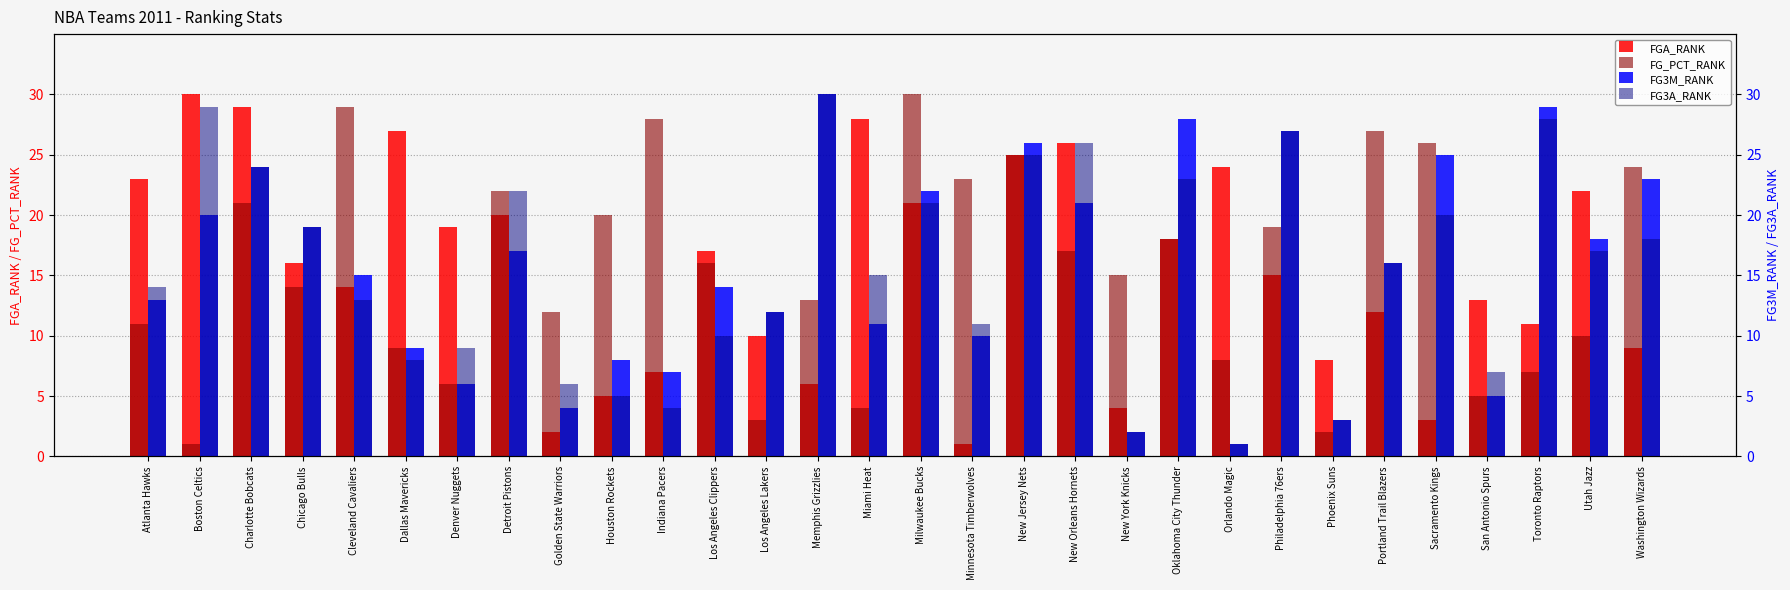

Which label corresponds to the smallest value in the chart?

Minnesota Timberwolves